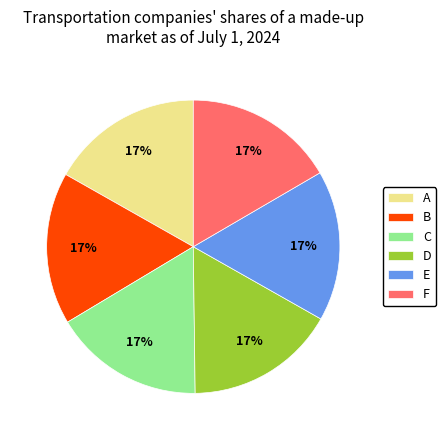

To the nearest percent, what is the combined percentage of C and F?

33%